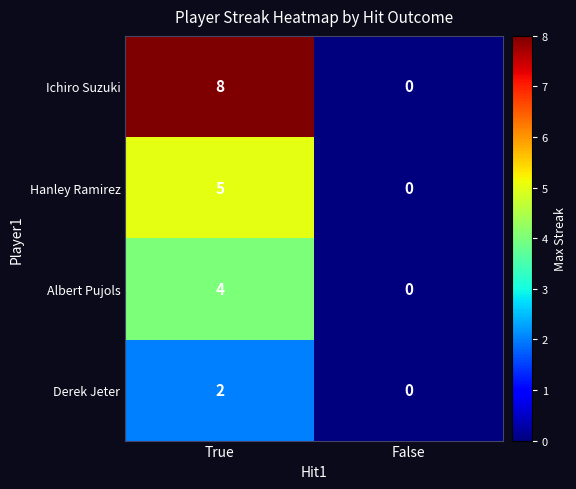

Which series has the widest spread of values?

Ichiro Suzuki